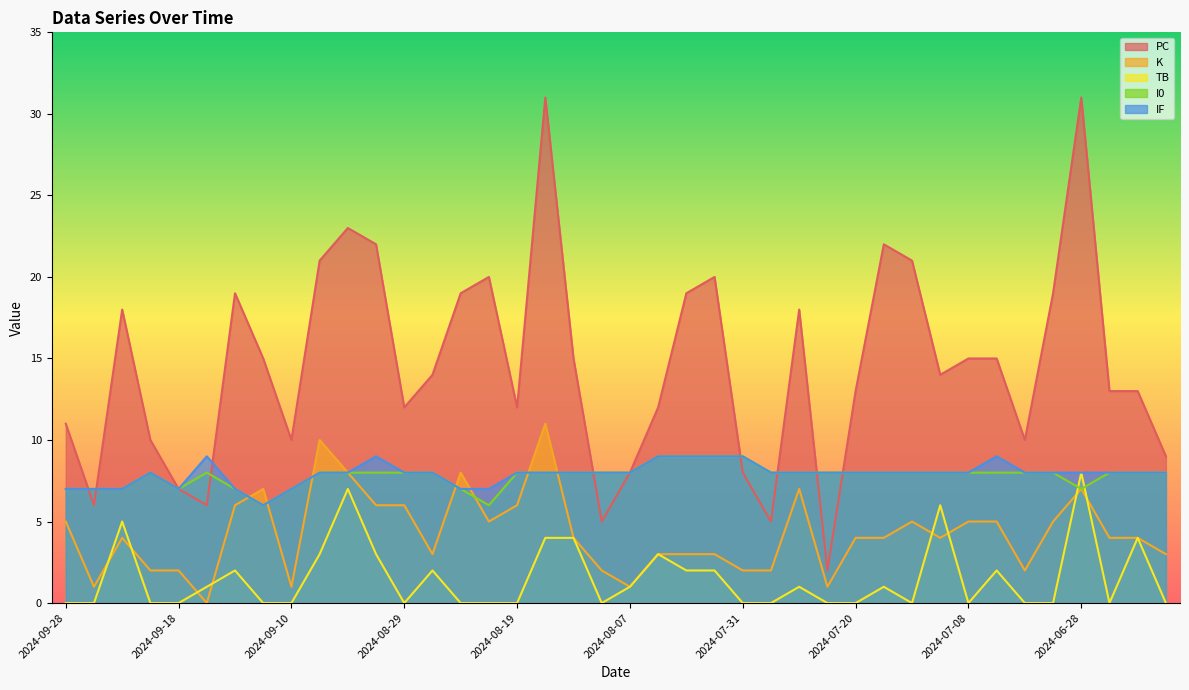

At 2024-07-08, list the series in order from largest to smallest.

PC, I0, IF, K, TB